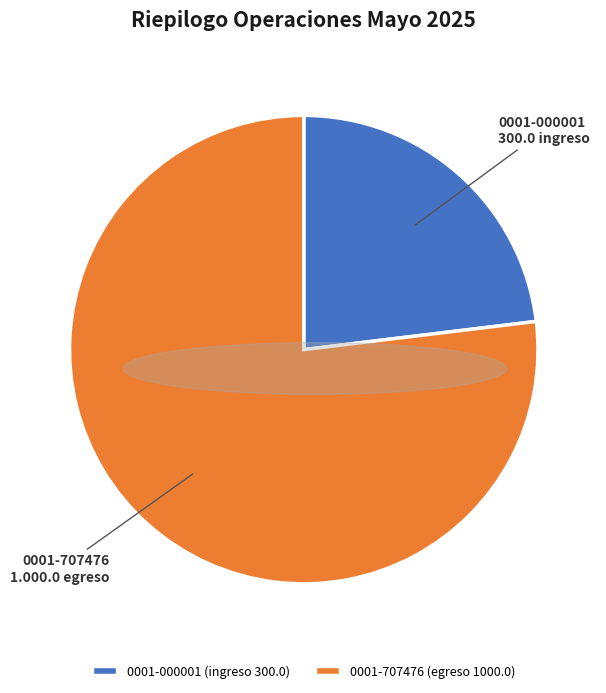

What is the largest slice in the pie chart?

0001-707476